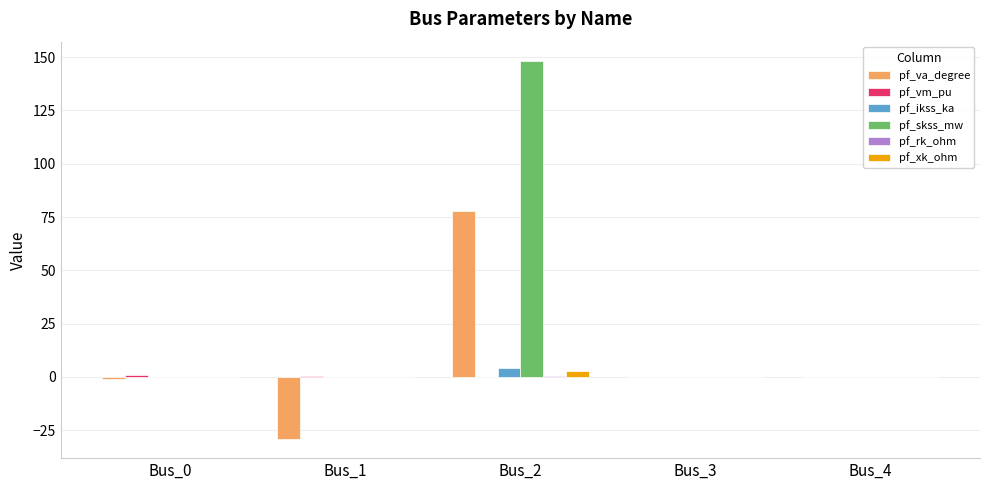

The pf_skss_mw series shows 0.0 at Bus_0. True or false?

True